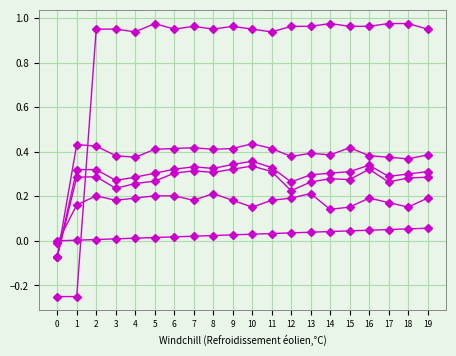

What is the total value across all series at 10?

2.3